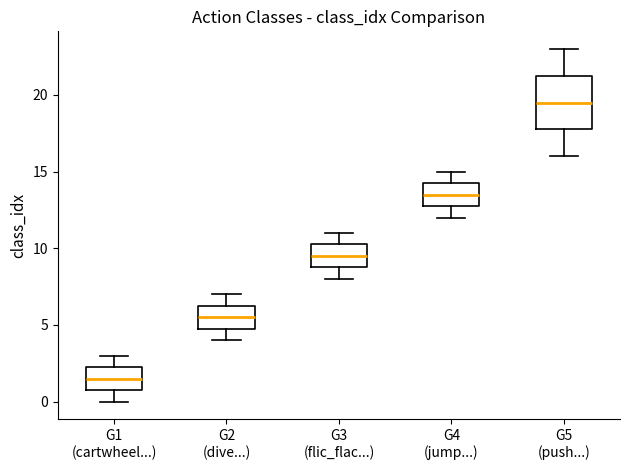

Comparing the boxes themselves (not the whiskers), which one is the tallest?

G5 (push...)